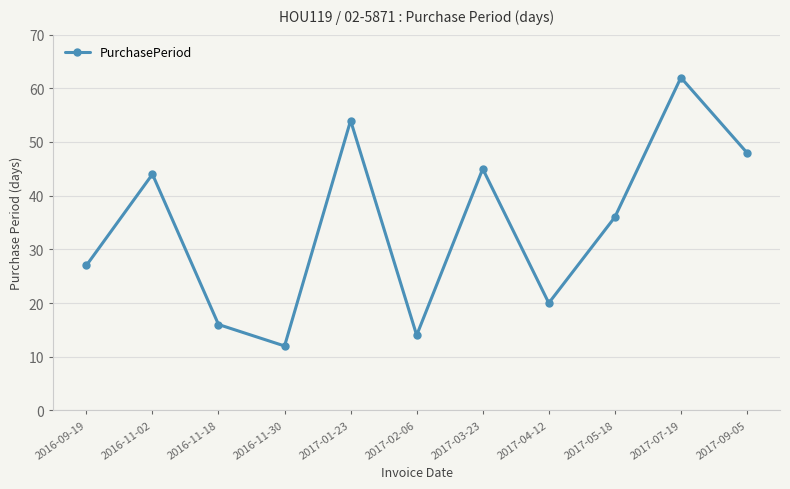

What is the sum of the values at 2017-05-18 and 2017-07-19?

98